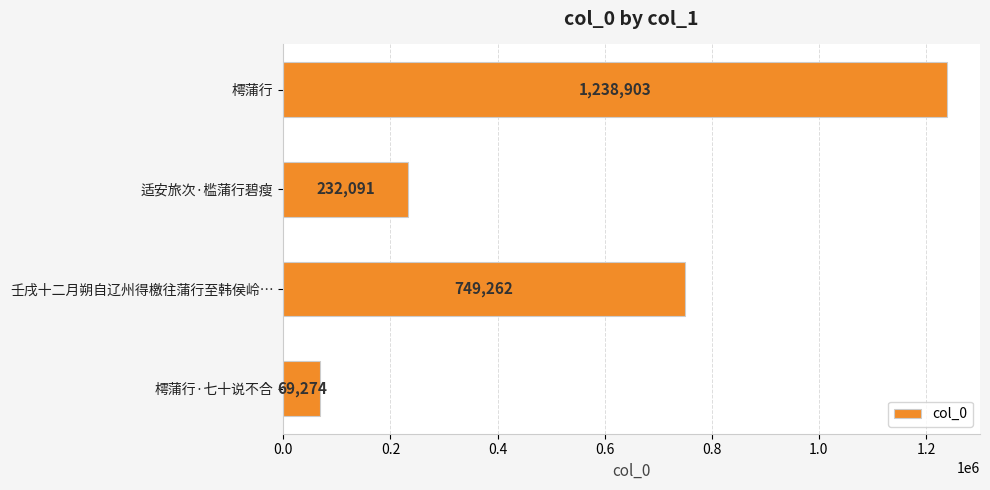

What is the sum of all values?

2289530